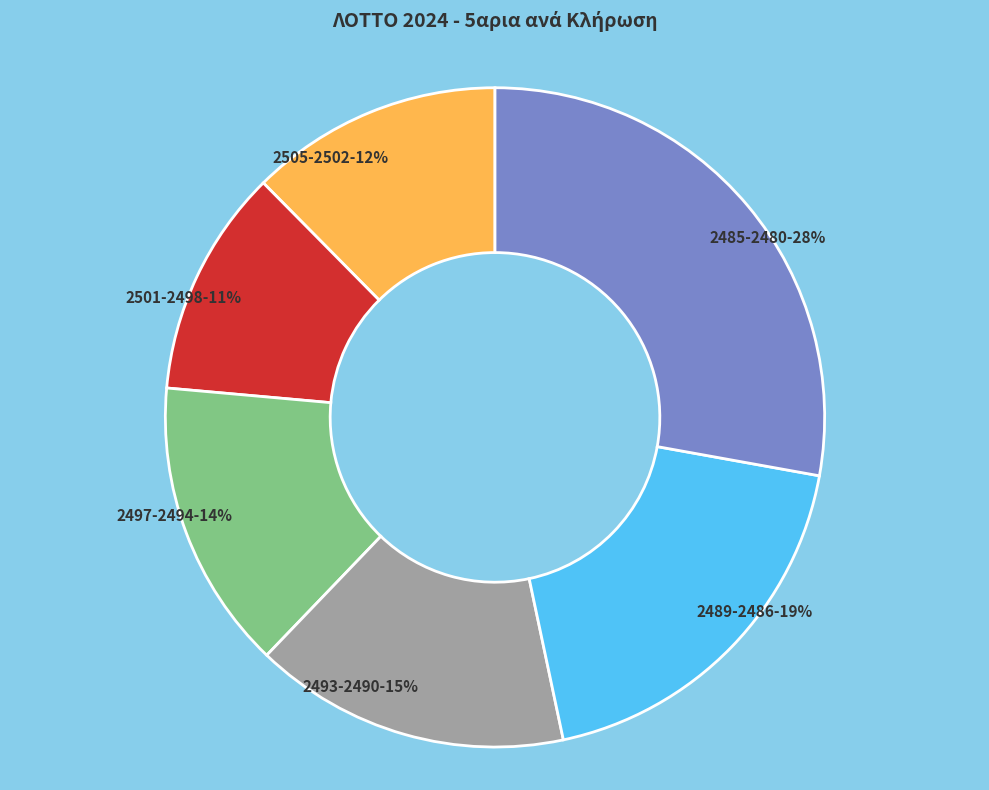

What is the largest slice in the pie chart?

2485-2480